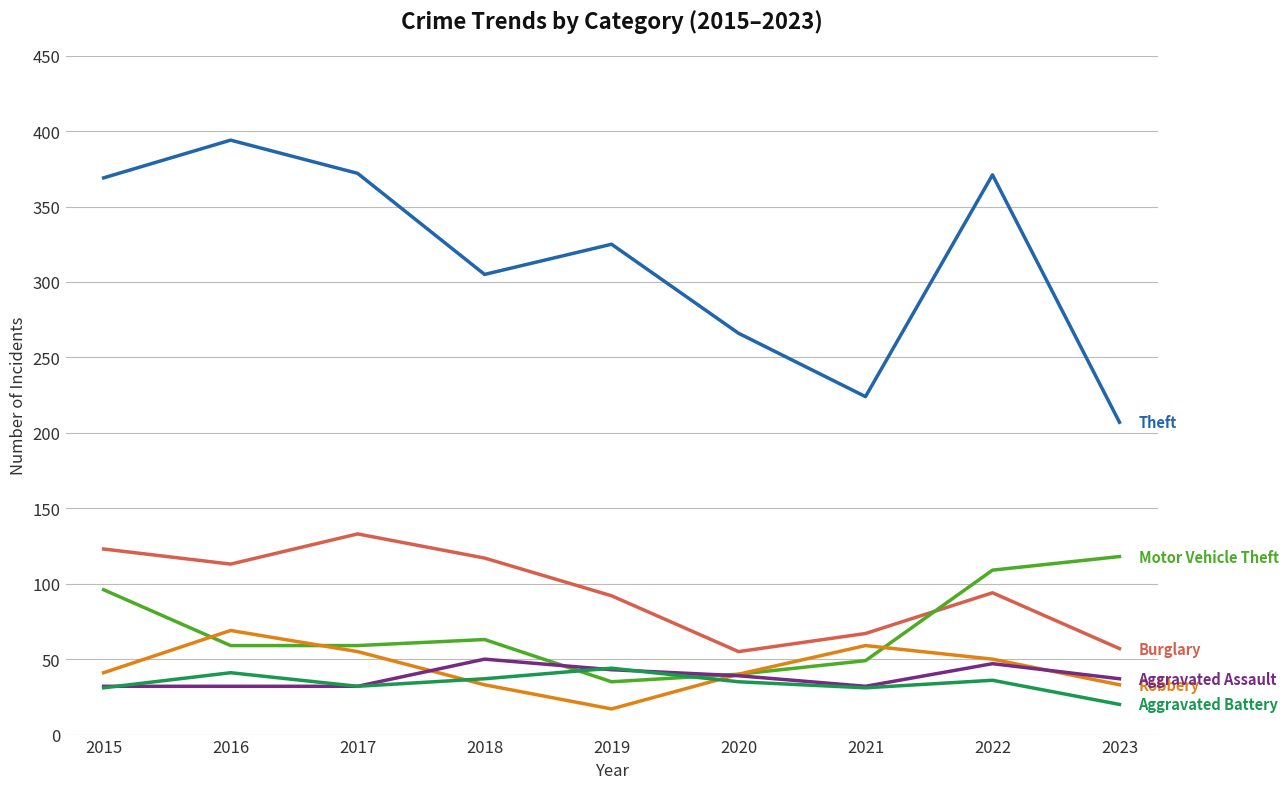

What is the difference between the highest and lowest values at 2019?

308